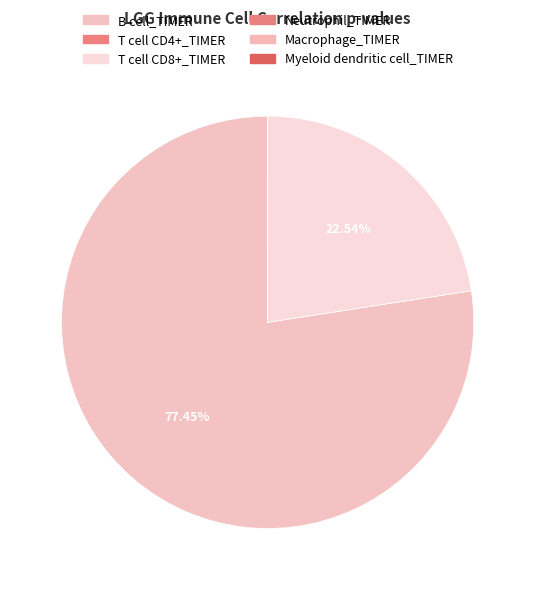

What is the change in value from B cell_TIMER to T cell CD4+_TIMER?

-0.4